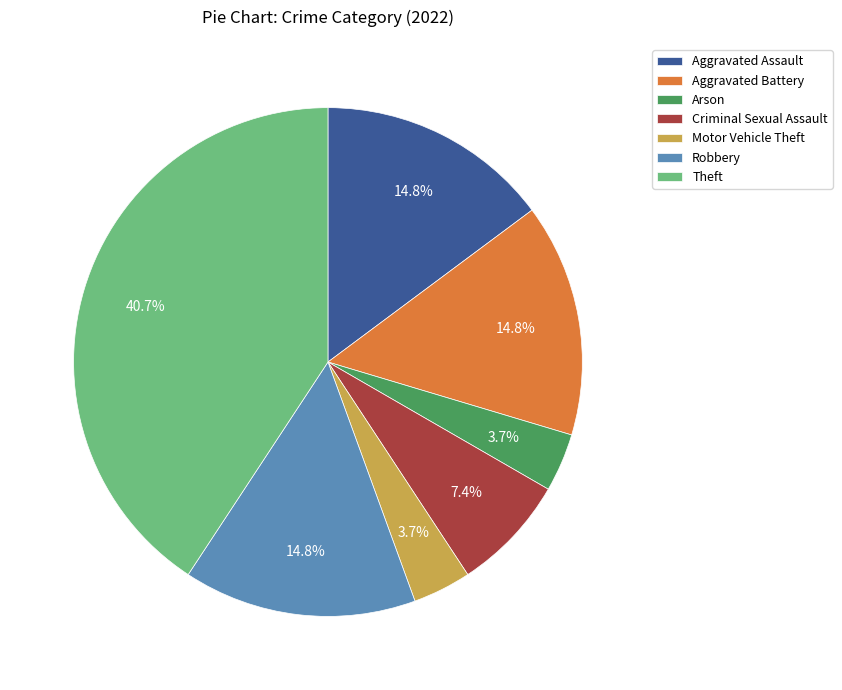

How many segments does this pie chart have?

7